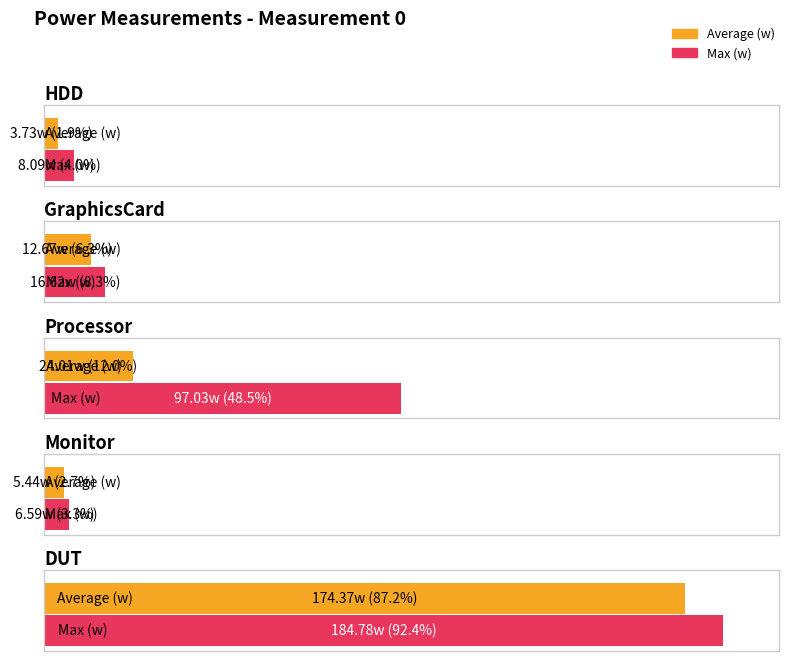

Is the value of Average (w) at Monitor greater than the value of Max (w) at Monitor?

No